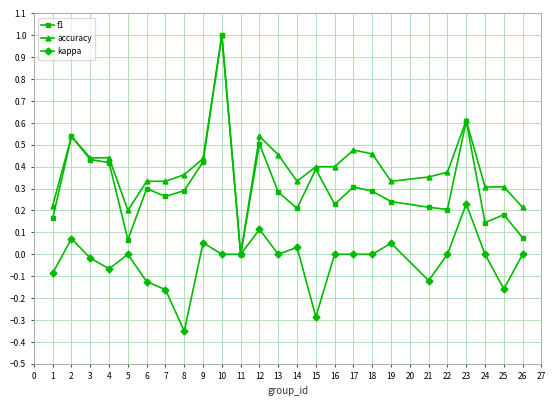

At which category does kappa reach its first local valley?

4